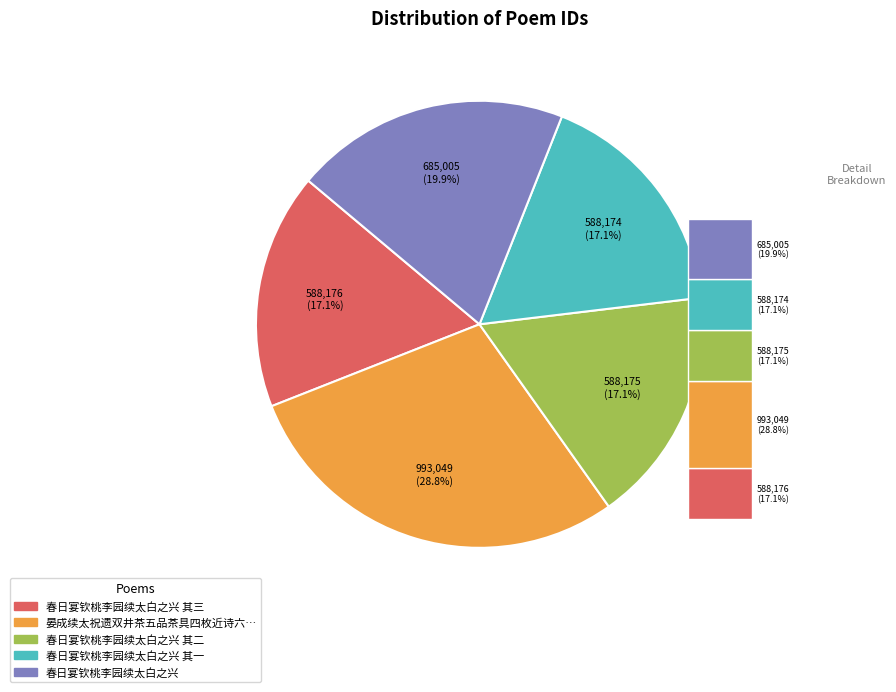

What is the ratio of the value at 春日宴钦桃李园续太白之兴 其二 to the value at 晏成续太祝遗双井茶五品茶具四枚近诗六十篇因以为谢?

0.6